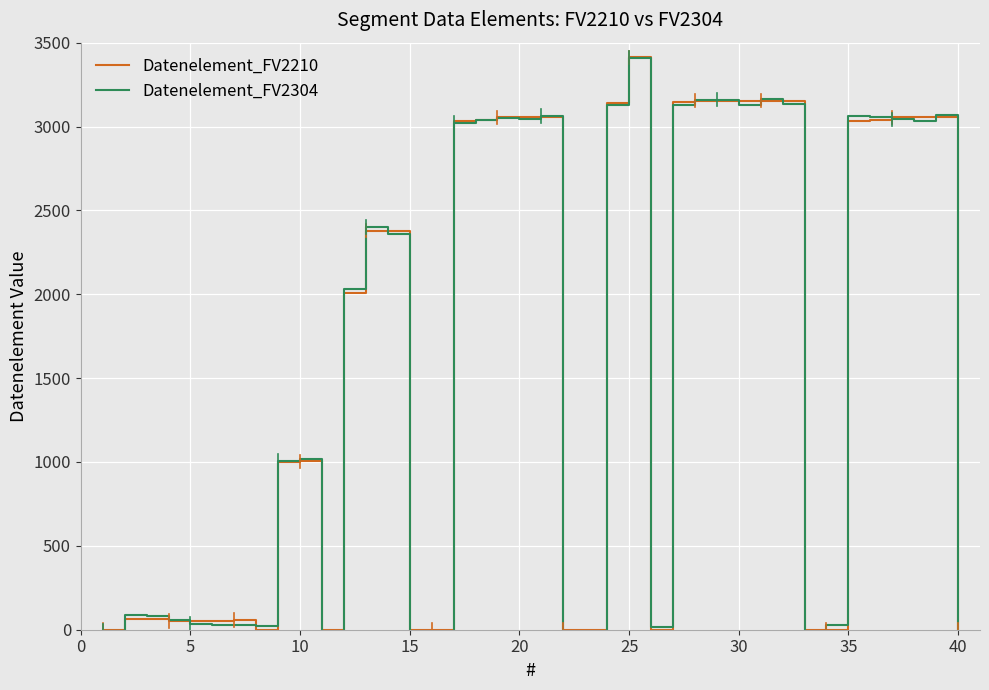

What are all the series names shown in the legend?

Datenelement_FV2210, Datenelement_FV2304